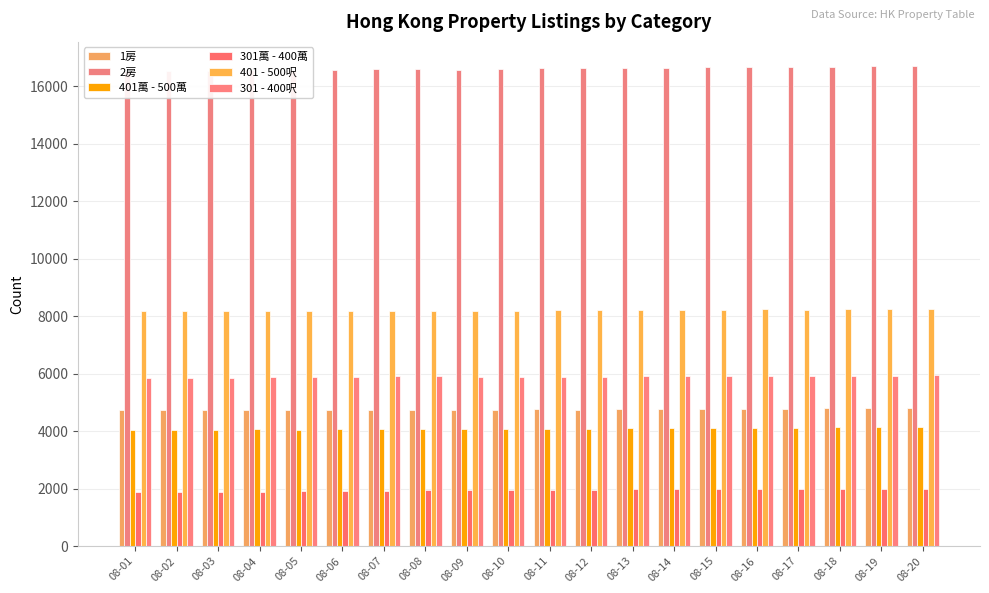

Reading right to left, transcribe all the data shown in this chart.

1房: 4804	4794	4792	4782	4767	4771	4771	4762	4751	4754	4747	4736	4745	4738	4737	4732	4729	4727	4722	4728
2房: 16708	16700	16686	16660	16664	16653	16642	16633	16619	16620	16604	16574	16588	16588	16562	16553	16564	16546	16520	16515
401萬 - 500萬: 4157	4151	4130	4124	4117	4120	4107	4108	4087	4087	4088	4079	4084	4076	4057	4049	4056	4053	4052	4045
301萬 - 400萬: 2002	2001	1992	1985	1975	1974	1974	1970	1961	1955	1953	1939	1934	1933	1921	1907	1898	1893	1895	1896
401 - 500呎: 8260	8253	8239	8227	8232	8219	8216	8213	8201	8204	8193	8176	8186	8194	8183	8184	8191	8189	8185	8187
301 - 400呎: 5935	5929	5927	5919	5914	5918	5908	5909	5896	5899	5899	5888	5913	5911	5898	5883	5874	5865	5857	5857